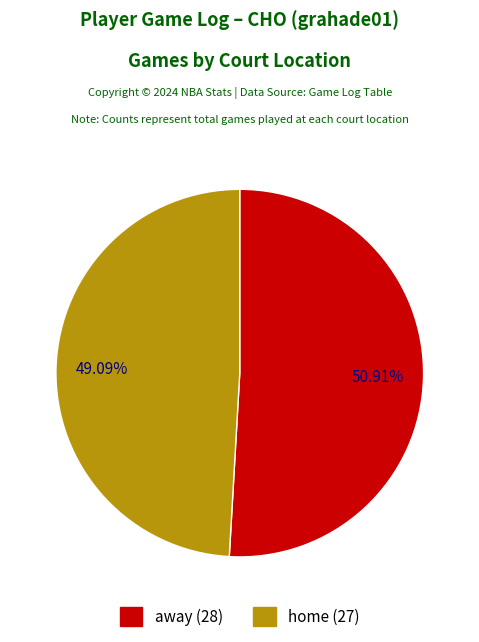

Which slice is the smallest?

home